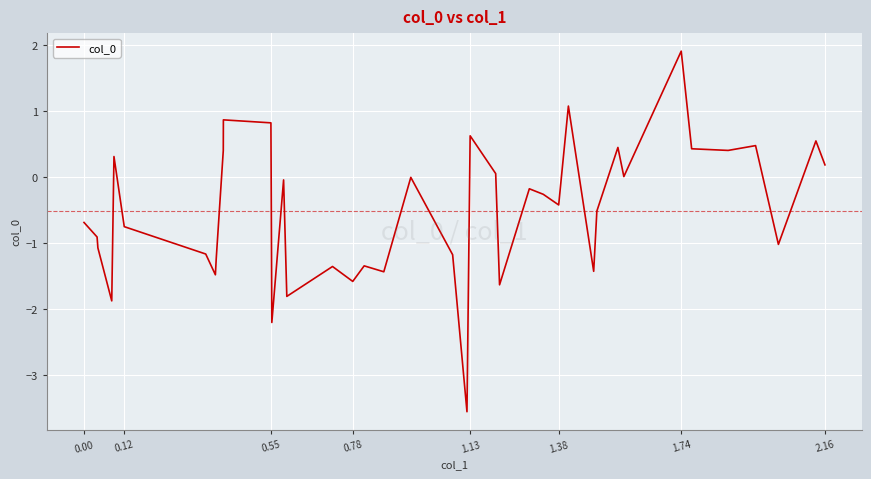

What is the smallest value displayed?

-3.6